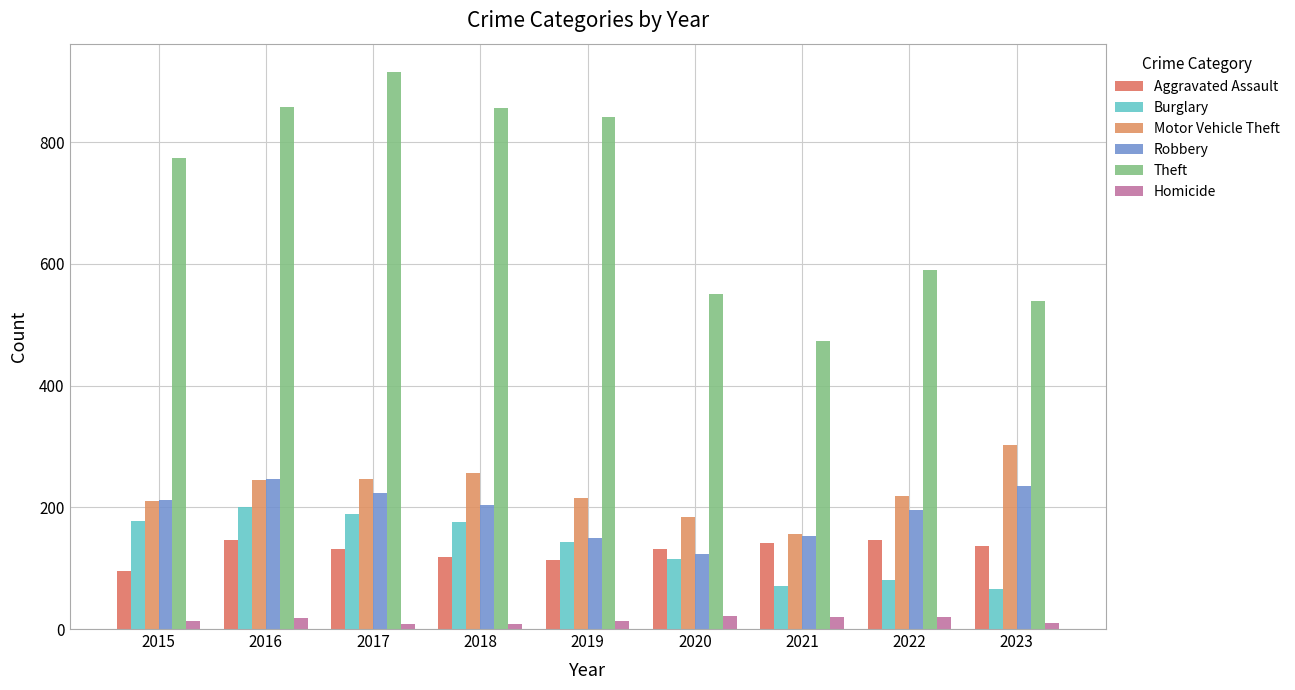

Rank the series by their maximum value, from lowest to highest.

Homicide, Aggravated Assault, Burglary, Robbery, Motor Vehicle Theft, Theft